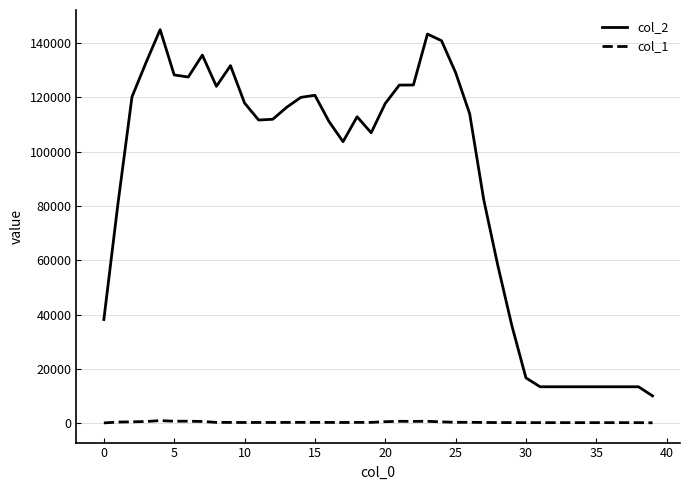

True or false: col_1 and col_2 intersect in this chart.

False